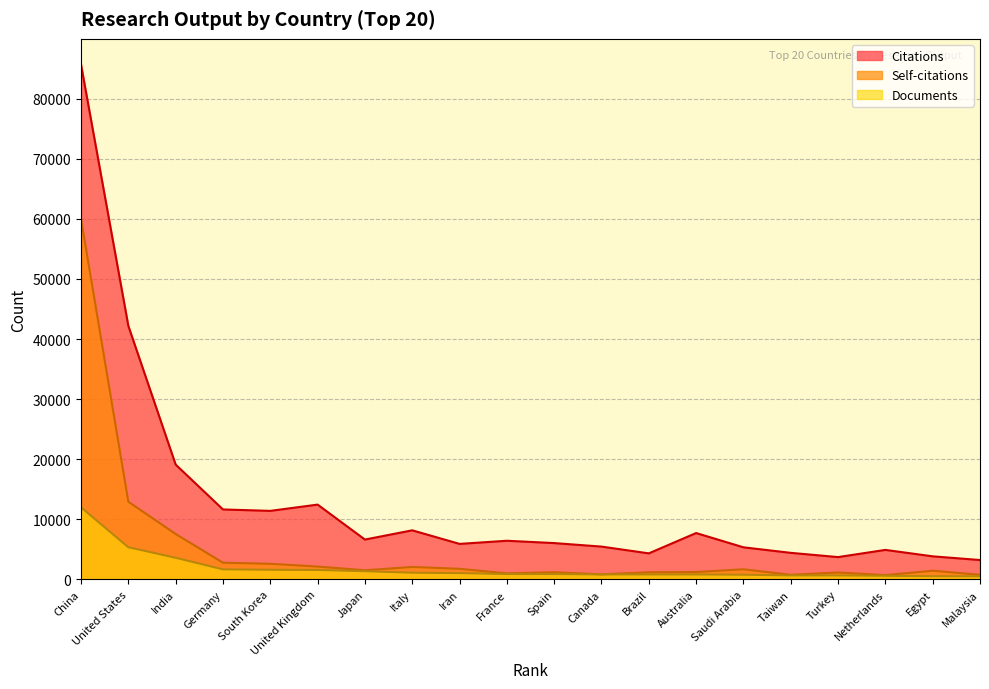

Is it true that Documents equals 661 at Taiwan?

True